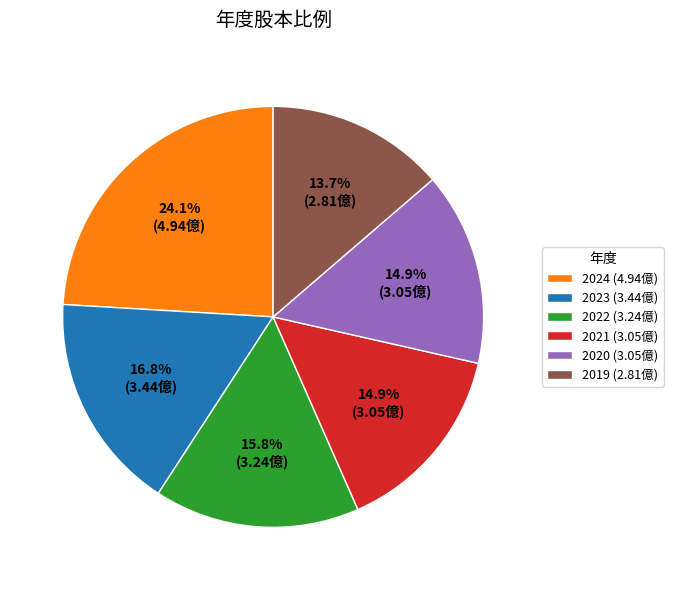

True or false: 2021 accounts for 1% of the total.

False